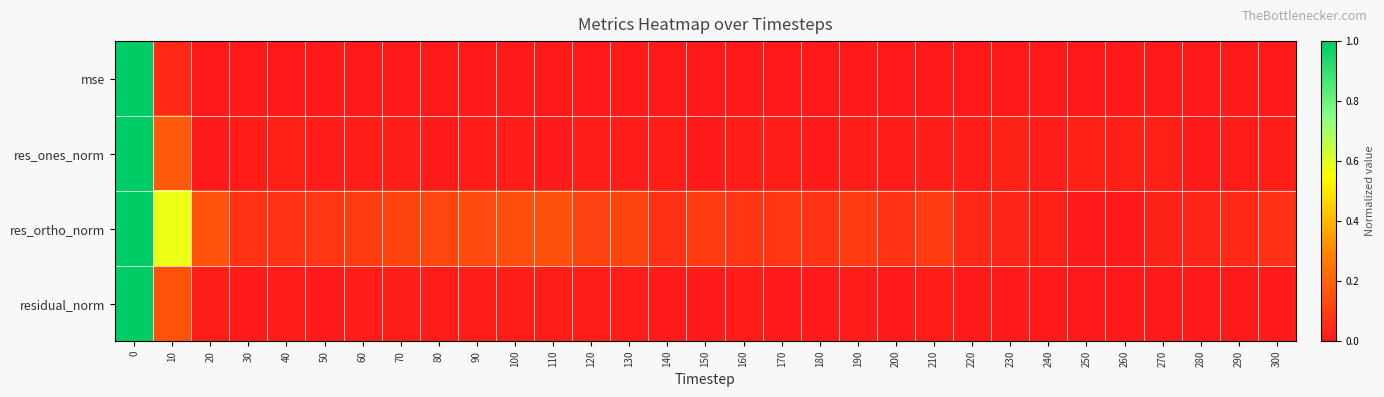

Rank the series by their maximum value, from highest to lowest.

mse, res_ones_norm, residual_norm, res_ortho_norm